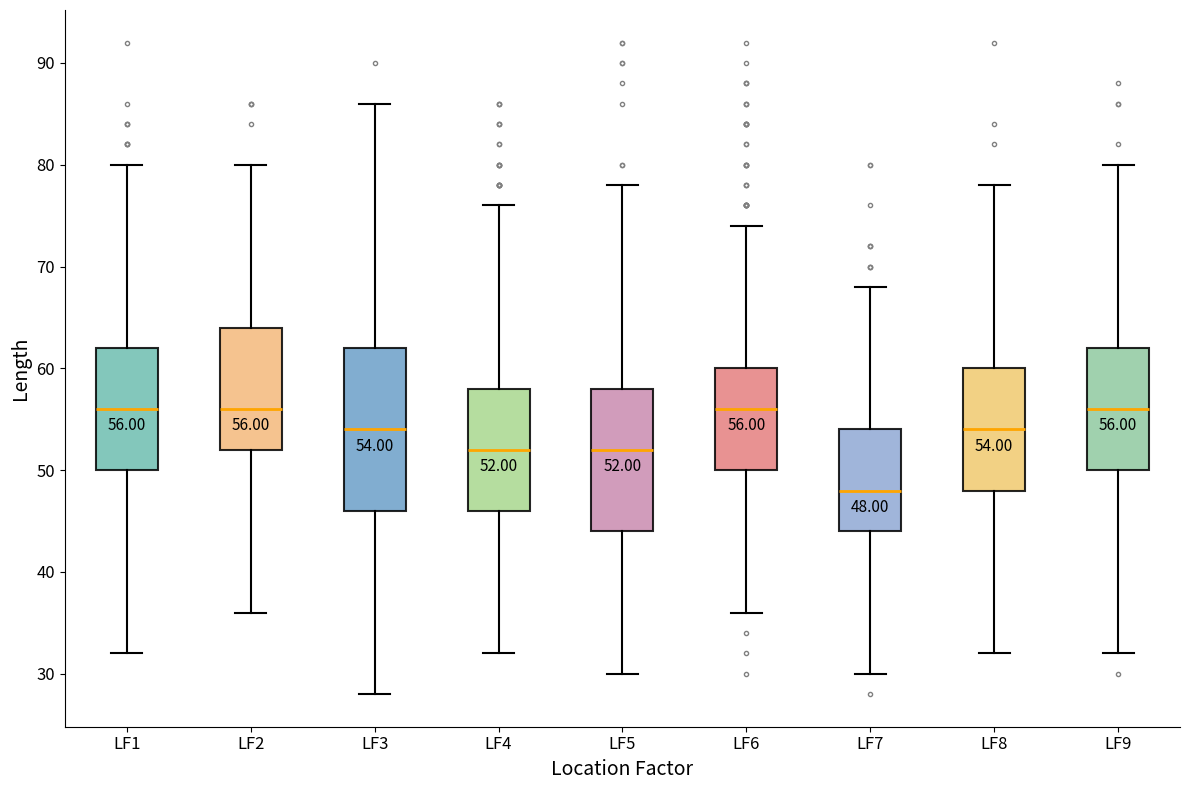

Comparing the boxes themselves (not the whiskers), which one is the tallest?

LF3